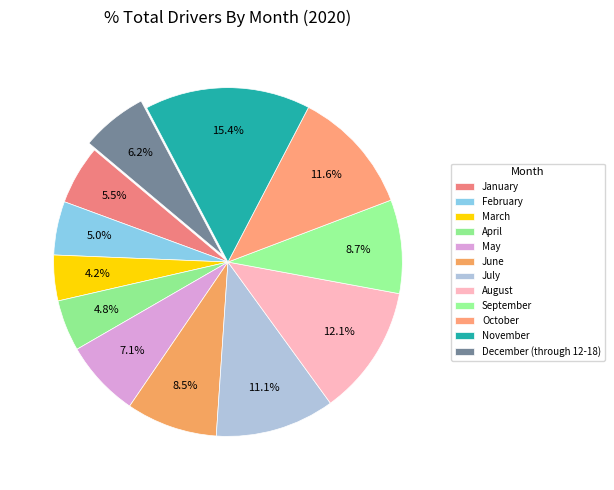

How many slices are in this pie chart?

12